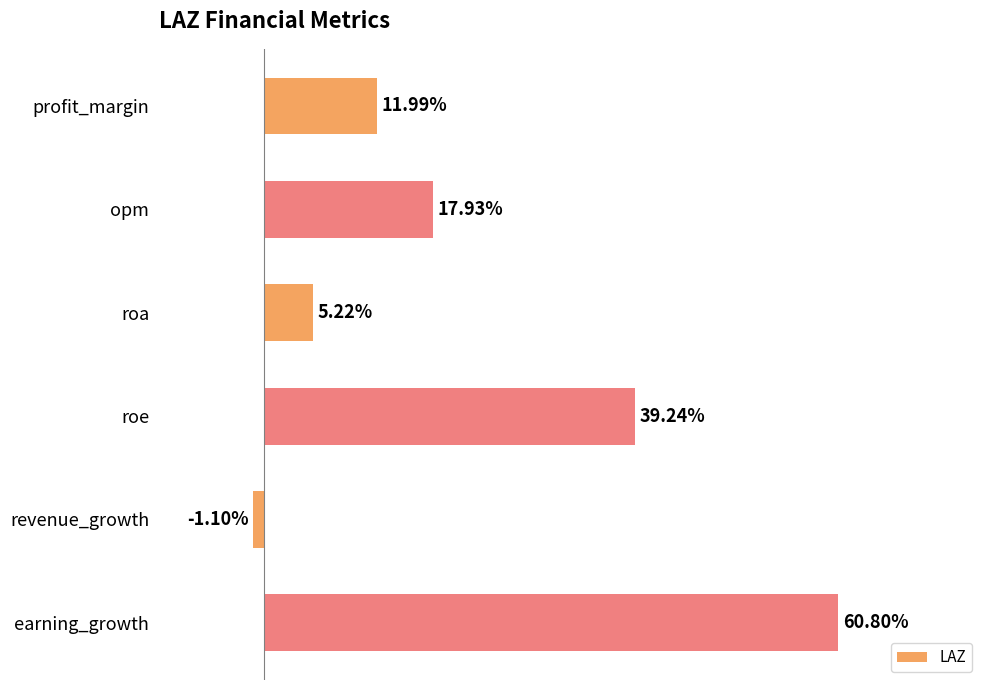

List the labels in order of value, smallest first.

revenue_growth, roa, profit_margin, opm, roe, earning_growth